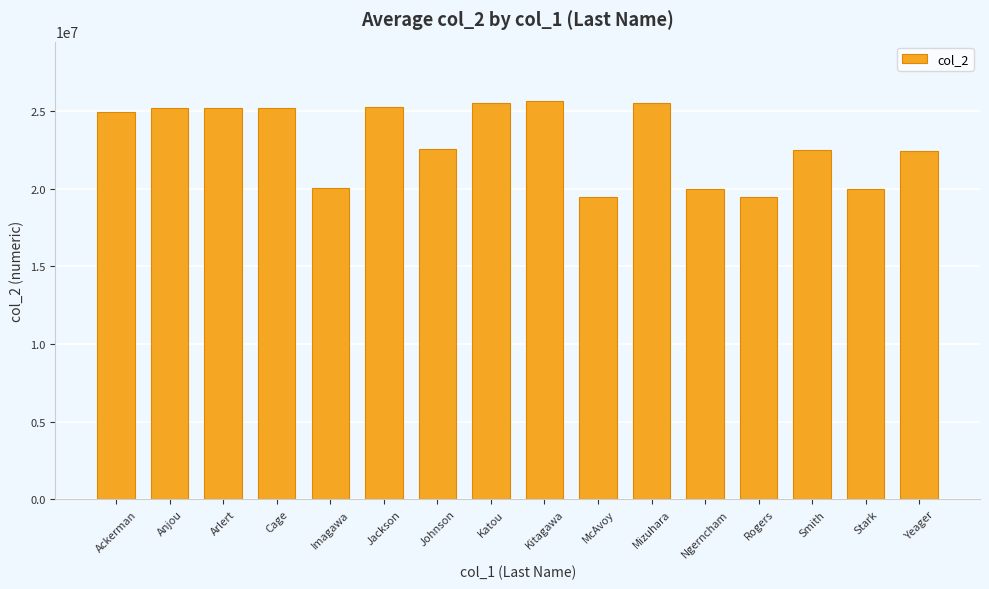

At which label is the value closest to 22570279?

Johnson